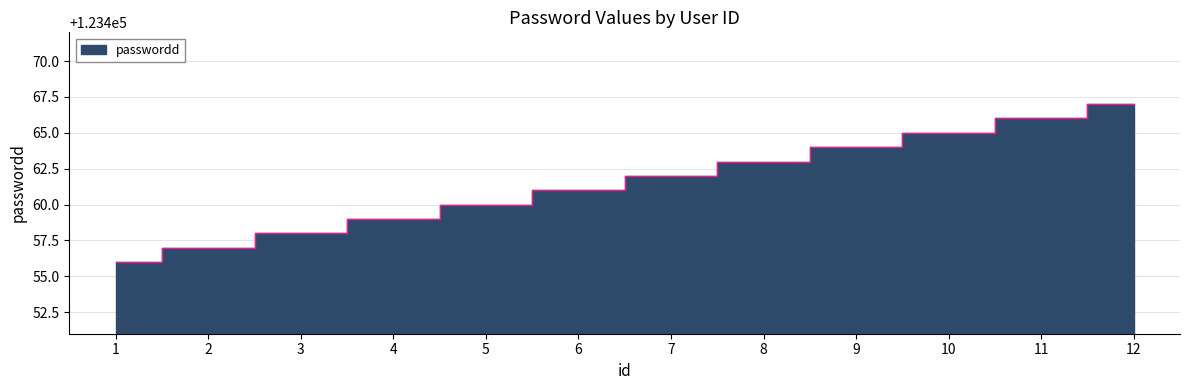

List the labels in order of value, smallest first.

1, 2, 3, 4, 5, 6, 7, 8, 9, 10, 11, 12